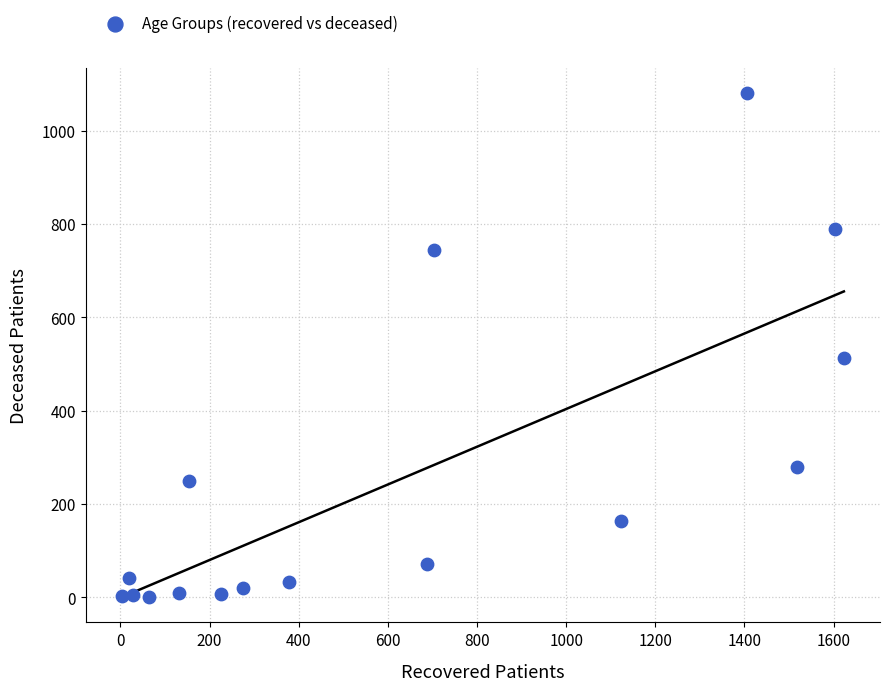

What Y value in the scatter plot is closest to 540?

513